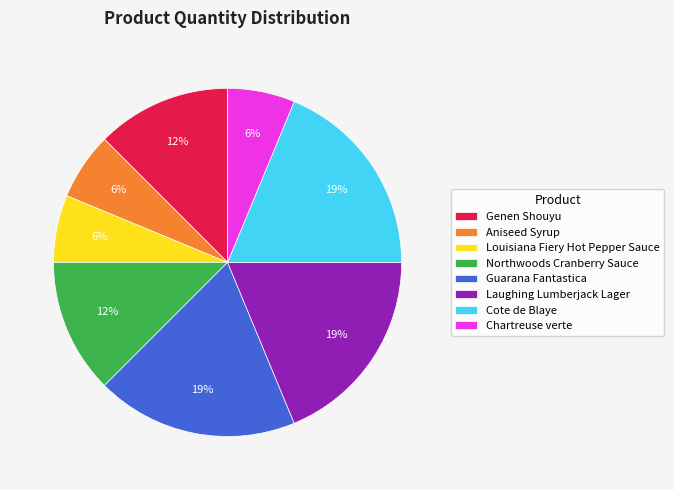

Do Laughing Lumberjack Lager and Chartreuse verte together represent more than half of the pie?

No